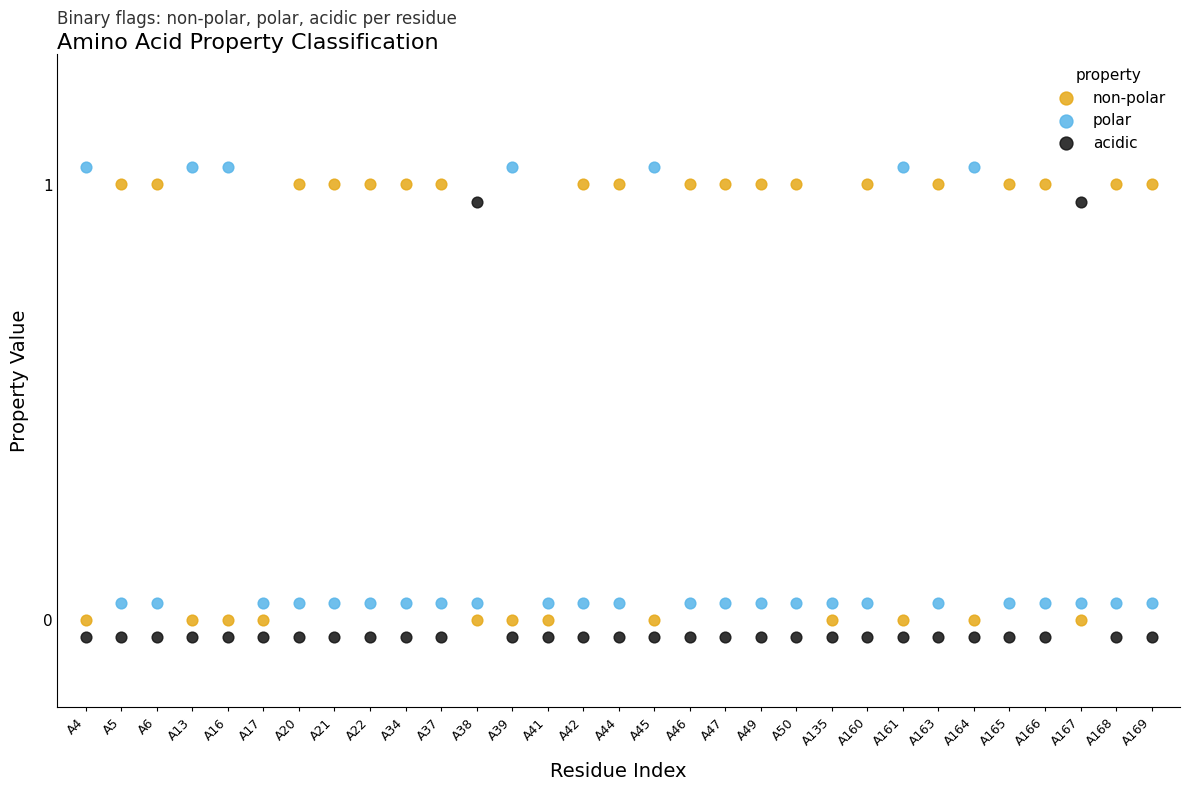

What are all the series names shown in the legend?

non-polar, polar, acidic